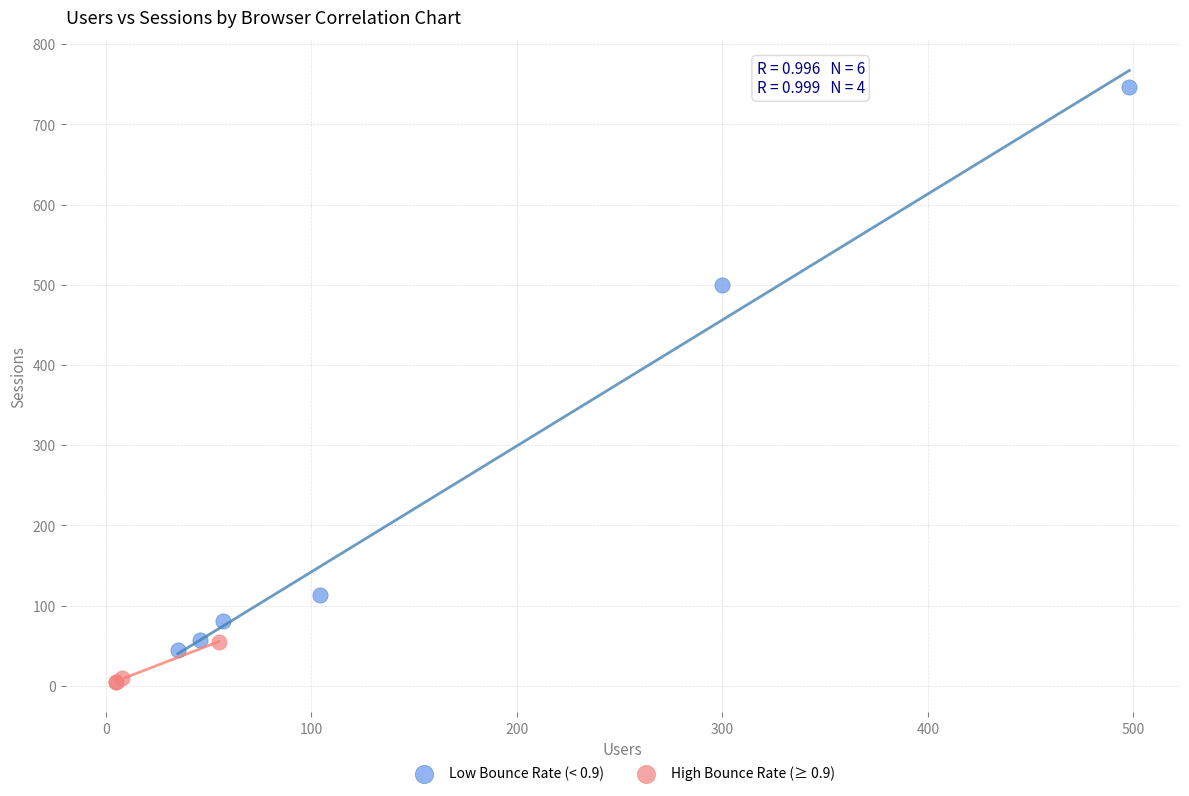

Which series has the largest Y range (max minus min)?

Low Bounce Rate (< 0.9)